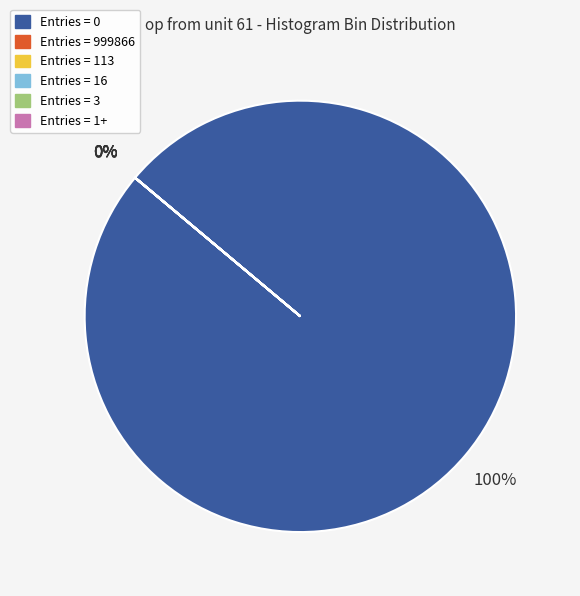

Is there any slice that represents more than half of the pie?

Yes